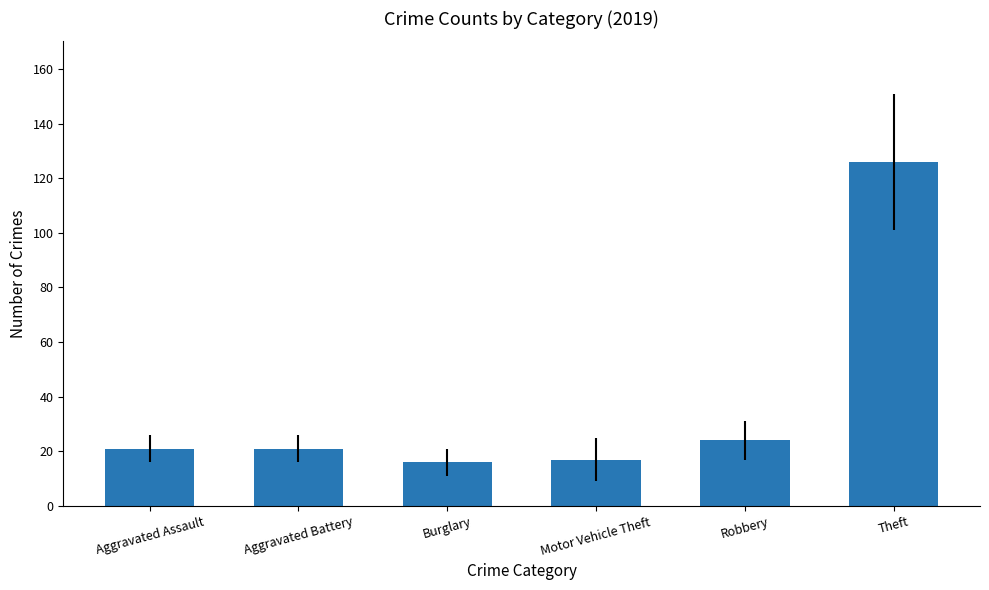

The value at Burglary is 8. True or false?

False